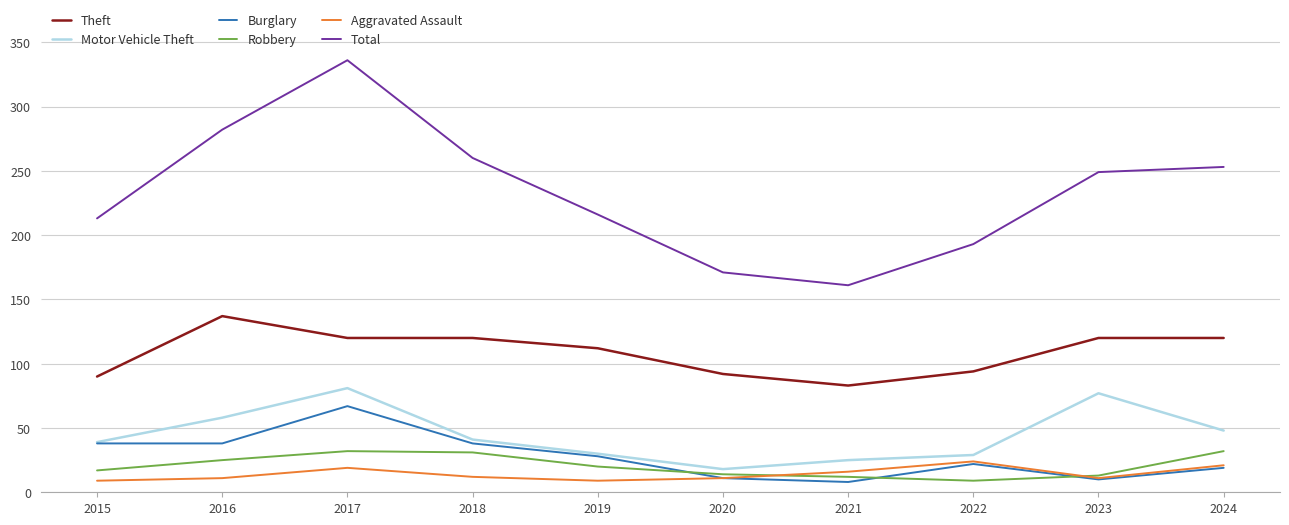

Count the number of data series in this chart.

6